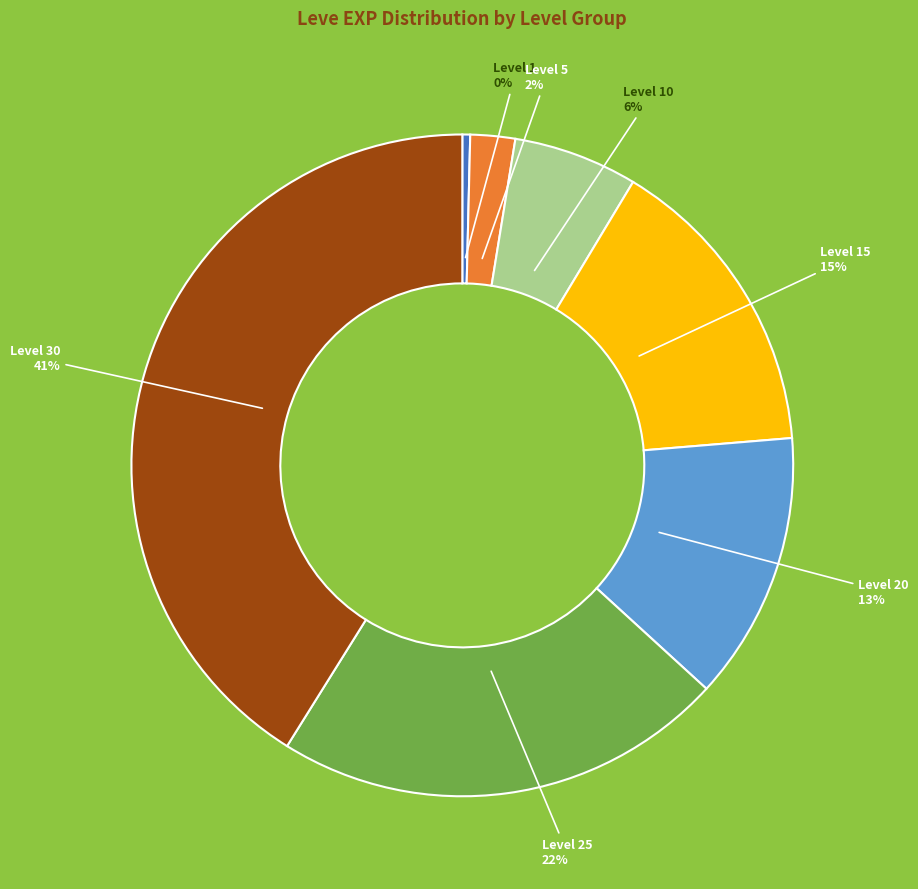

Is there a majority slice in this chart?

No